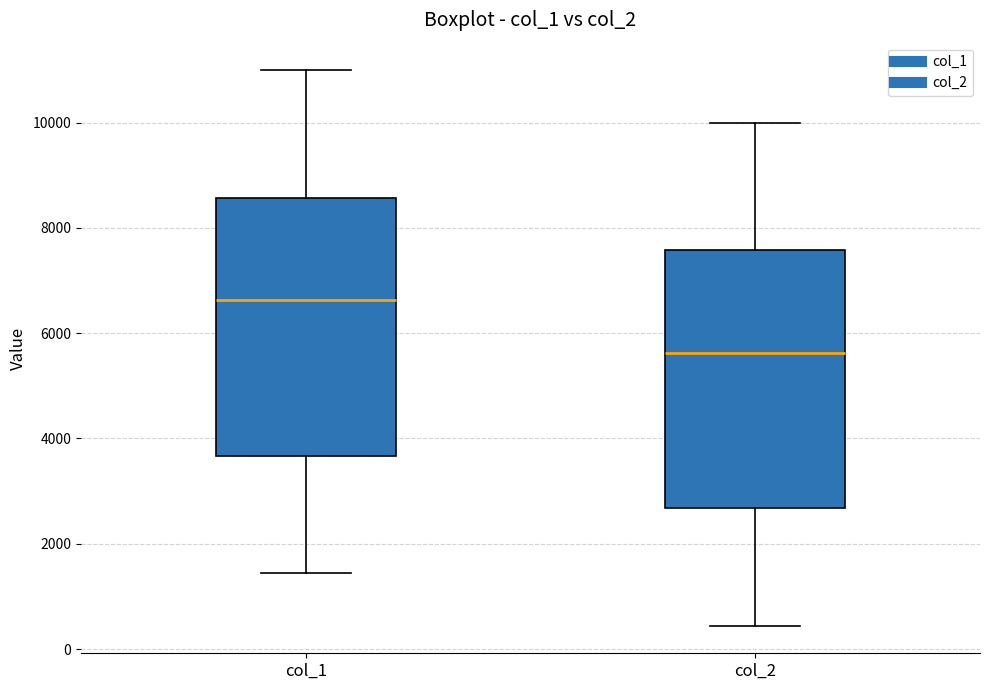

Where is the lower edge of the box for col_2 on the y-axis? The values are not printed on the chart, so give them approximately, as read against the axis.

2600